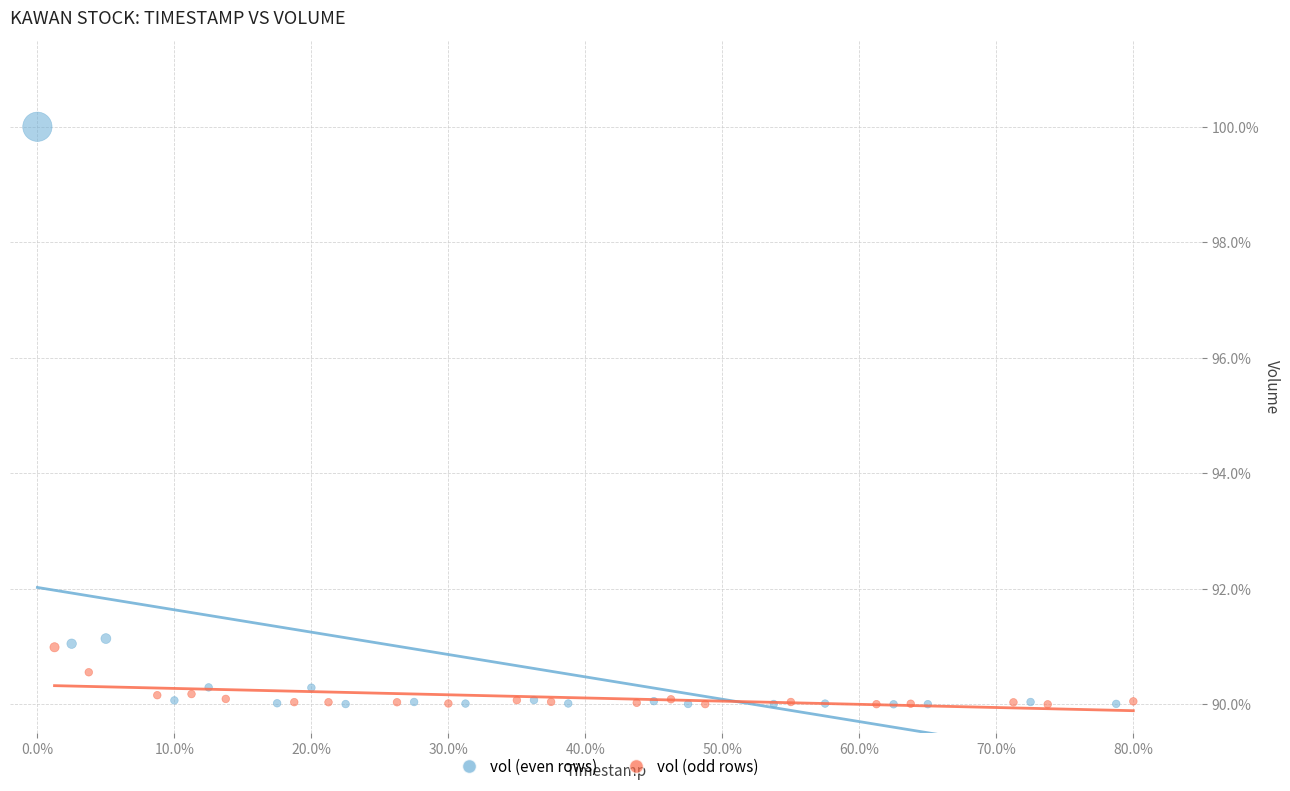

Which series has the largest Y range (max minus min)?

vol (even rows)